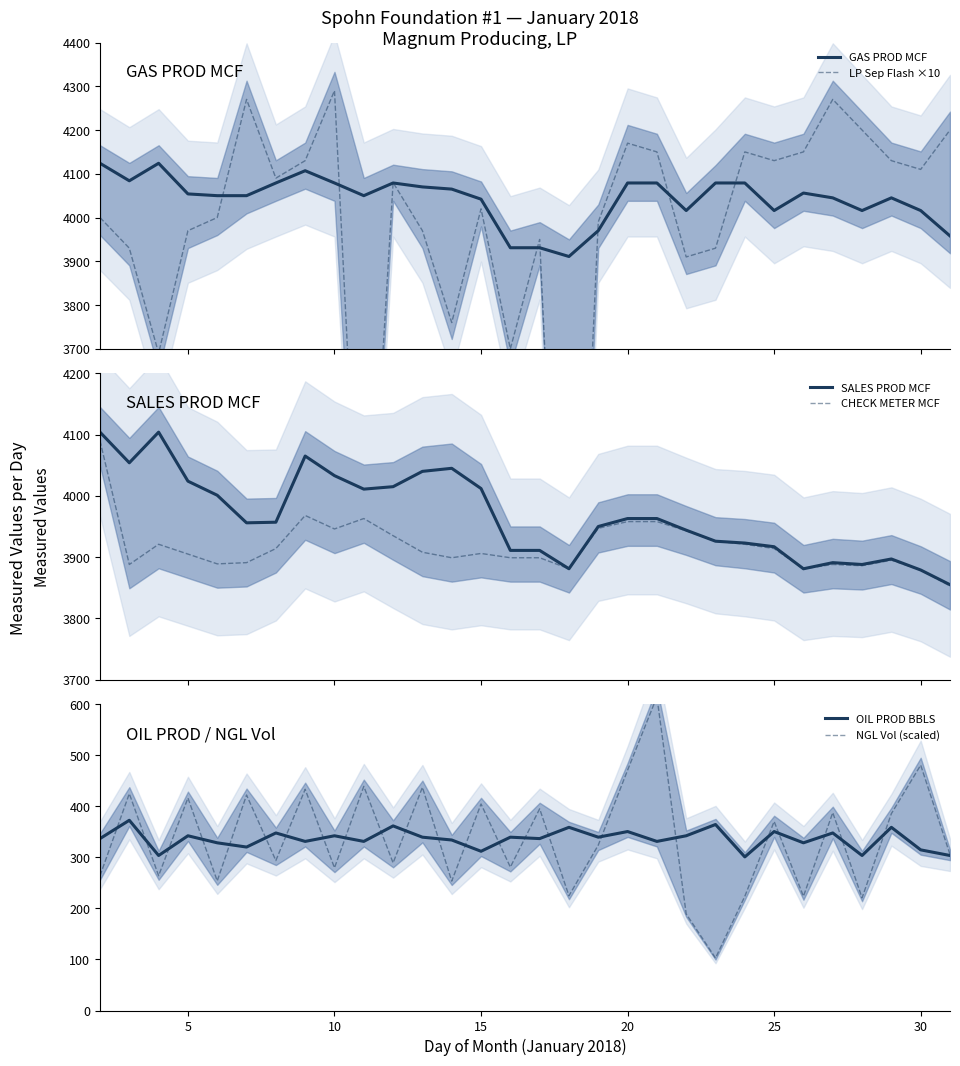

What is the minimum value for CHECK METER MCF?

3853